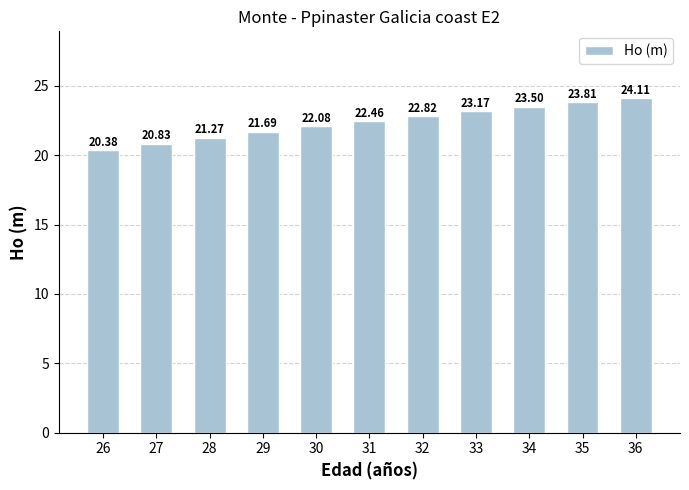

Approximately how many times larger is the value at 26 compared to 30?

0.9